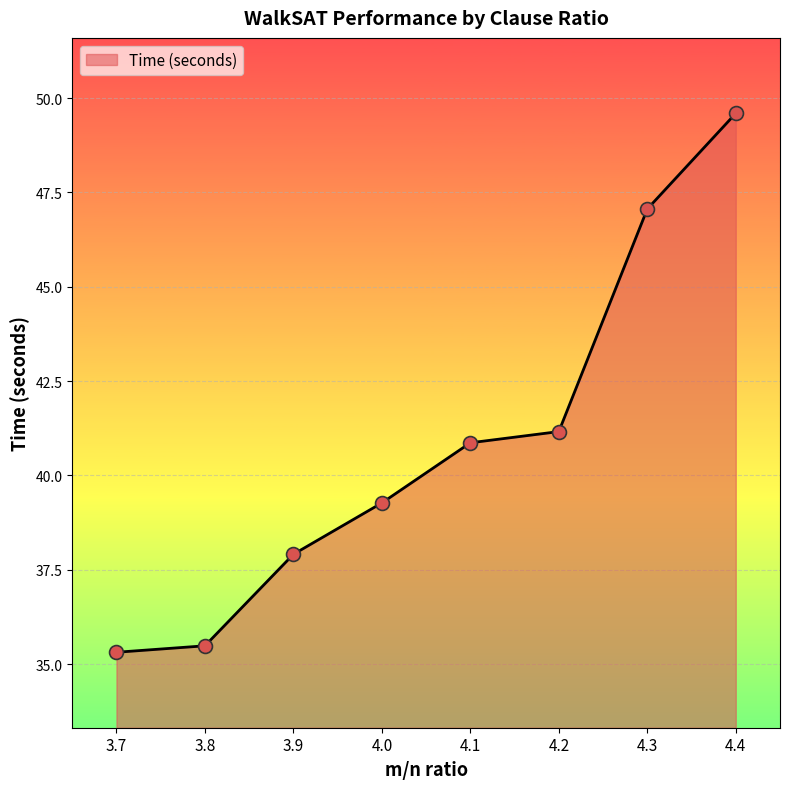

Approximately how many times larger is the value at 3.9 compared to 3.7?

1.1